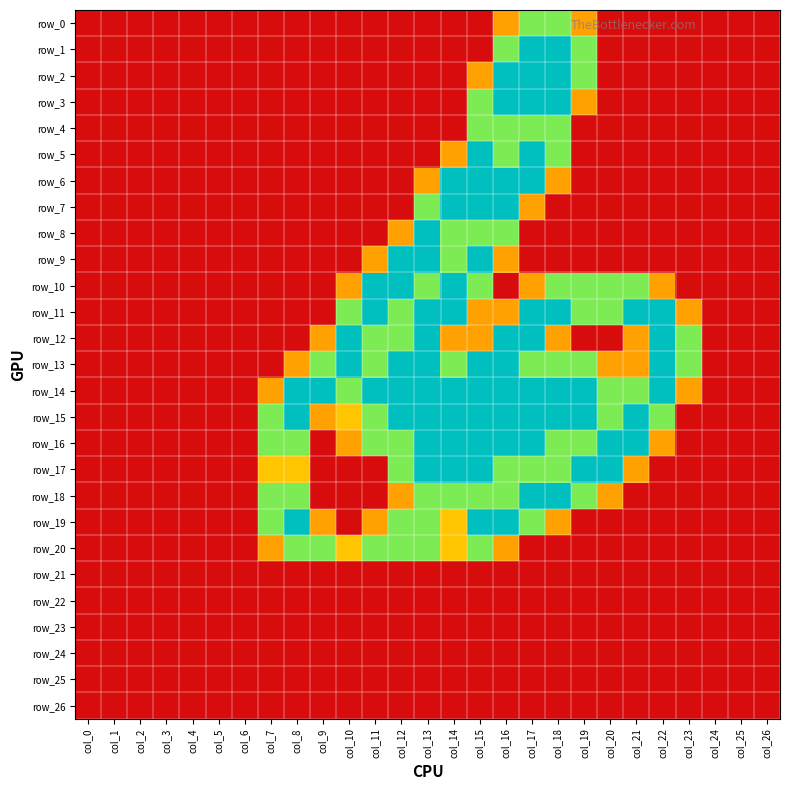

Reading right to left, transcribe all the data shown in this chart.

row_0: col_26=0.0	col_25=0.0	col_24=0.0	col_23=0.0	col_22=0.0	col_21=0.0	col_20=0.0	col_19=0.8	col_18=1.5	col_17=1.5	col_16=0.8	col_15=0.0	col_14=0.0	col_13=0.0	col_12=0.0	col_11=0.0	col_10=0.0	col_9=0.0	col_8=0.0	col_7=0.0	col_6=0.0	col_5=0.0	col_4=0.0	col_3=0.0	col_2=0.0	col_1=0.0	col_0=0.0
row_1: col_26=0.0	col_25=0.0	col_24=0.0	col_23=0.0	col_22=0.0	col_21=0.0	col_20=0.0	col_19=1.5	col_18=2.0	col_17=2.0	col_16=1.5	col_15=0.0	col_14=0.0	col_13=0.0	col_12=0.0	col_11=0.0	col_10=0.0	col_9=0.0	col_8=0.0	col_7=0.0	col_6=0.0	col_5=0.0	col_4=0.0	col_3=0.0	col_2=0.0	col_1=0.0	col_0=0.0
row_2: col_26=0.0	col_25=0.0	col_24=0.0	col_23=0.0	col_22=0.0	col_21=0.0	col_20=0.0	col_19=1.5	col_18=2.0	col_17=2.0	col_16=2.0	col_15=0.8	col_14=0.0	col_13=0.0	col_12=0.0	col_11=0.0	col_10=0.0	col_9=0.0	col_8=0.0	col_7=0.0	col_6=0.0	col_5=0.0	col_4=0.0	col_3=0.0	col_2=0.0	col_1=0.0	col_0=0.0
row_3: col_26=0.0	col_25=0.0	col_24=0.0	col_23=0.0	col_22=0.0	col_21=0.0	col_20=0.0	col_19=0.8	col_18=2.0	col_17=2.0	col_16=2.0	col_15=1.5	col_14=0.0	col_13=0.0	col_12=0.0	col_11=0.0	col_10=0.0	col_9=0.0	col_8=0.0	col_7=0.0	col_6=0.0	col_5=0.0	col_4=0.0	col_3=0.0	col_2=0.0	col_1=0.0	col_0=0.0
row_4: col_26=0.0	col_25=0.0	col_24=0.0	col_23=0.0	col_22=0.0	col_21=0.0	col_20=0.0	col_19=0.0	col_18=1.5	col_17=1.5	col_16=1.5	col_15=1.5	col_14=0.0	col_13=0.0	col_12=0.0	col_11=0.0	col_10=0.0	col_9=0.0	col_8=0.0	col_7=0.0	col_6=0.0	col_5=0.0	col_4=0.0	col_3=0.0	col_2=0.0	col_1=0.0	col_0=0.0
row_5: col_26=0.0	col_25=0.0	col_24=0.0	col_23=0.0	col_22=0.0	col_21=0.0	col_20=0.0	col_19=0.0	col_18=1.5	col_17=2.0	col_16=1.5	col_15=2.0	col_14=0.8	col_13=0.0	col_12=0.0	col_11=0.0	col_10=0.0	col_9=0.0	col_8=0.0	col_7=0.0	col_6=0.0	col_5=0.0	col_4=0.0	col_3=0.0	col_2=0.0	col_1=0.0	col_0=0.0
row_6: col_26=0.0	col_25=0.0	col_24=0.0	col_23=0.0	col_22=0.0	col_21=0.0	col_20=0.0	col_19=0.0	col_18=0.8	col_17=2.0	col_16=2.0	col_15=2.0	col_14=2.0	col_13=0.8	col_12=0.0	col_11=0.0	col_10=0.0	col_9=0.0	col_8=0.0	col_7=0.0	col_6=0.0	col_5=0.0	col_4=0.0	col_3=0.0	col_2=0.0	col_1=0.0	col_0=0.0
row_7: col_26=0.0	col_25=0.0	col_24=0.0	col_23=0.0	col_22=0.0	col_21=0.0	col_20=0.0	col_19=0.0	col_18=0.0	col_17=0.8	col_16=2.0	col_15=2.0	col_14=2.0	col_13=1.5	col_12=0.0	col_11=0.0	col_10=0.0	col_9=0.0	col_8=0.0	col_7=0.0	col_6=0.0	col_5=0.0	col_4=0.0	col_3=0.0	col_2=0.0	col_1=0.0	col_0=0.0
row_8: col_26=0.0	col_25=0.0	col_24=0.0	col_23=0.0	col_22=0.0	col_21=0.0	col_20=0.0	col_19=0.0	col_18=0.0	col_17=0.0	col_16=1.5	col_15=1.5	col_14=1.5	col_13=2.0	col_12=0.8	col_11=0.0	col_10=0.0	col_9=0.0	col_8=0.0	col_7=0.0	col_6=0.0	col_5=0.0	col_4=0.0	col_3=0.0	col_2=0.0	col_1=0.0	col_0=0.0
row_9: col_26=0.0	col_25=0.0	col_24=0.0	col_23=0.0	col_22=0.0	col_21=0.0	col_20=0.0	col_19=0.0	col_18=0.0	col_17=0.0	col_16=0.8	col_15=2.0	col_14=1.5	col_13=2.0	col_12=2.0	col_11=0.8	col_10=0.0	col_9=0.0	col_8=0.0	col_7=0.0	col_6=0.0	col_5=0.0	col_4=0.0	col_3=0.0	col_2=0.0	col_1=0.0	col_0=0.0
row_10: col_26=0.0	col_25=0.0	col_24=0.0	col_23=0.0	col_22=0.8	col_21=1.5	col_20=1.5	col_19=1.5	col_18=1.5	col_17=0.8	col_16=0.0	col_15=1.5	col_14=2.0	col_13=1.5	col_12=2.0	col_11=2.0	col_10=0.8	col_9=0.0	col_8=0.0	col_7=0.0	col_6=0.0	col_5=0.0	col_4=0.0	col_3=0.0	col_2=0.0	col_1=0.0	col_0=0.0
row_11: col_26=0.0	col_25=0.0	col_24=0.0	col_23=0.8	col_22=2.0	col_21=2.0	col_20=1.5	col_19=1.5	col_18=2.0	col_17=2.0	col_16=0.8	col_15=0.8	col_14=2.0	col_13=2.0	col_12=1.5	col_11=2.0	col_10=1.5	col_9=0.0	col_8=0.0	col_7=0.0	col_6=0.0	col_5=0.0	col_4=0.0	col_3=0.0	col_2=0.0	col_1=0.0	col_0=0.0
row_12: col_26=0.0	col_25=0.0	col_24=0.0	col_23=1.5	col_22=2.0	col_21=0.8	col_20=0.0	col_19=0.0	col_18=0.8	col_17=2.0	col_16=2.0	col_15=0.8	col_14=0.8	col_13=2.0	col_12=1.5	col_11=1.5	col_10=2.0	col_9=0.8	col_8=0.0	col_7=0.0	col_6=0.0	col_5=0.0	col_4=0.0	col_3=0.0	col_2=0.0	col_1=0.0	col_0=0.0
row_13: col_26=0.0	col_25=0.0	col_24=0.0	col_23=1.5	col_22=2.0	col_21=0.8	col_20=0.8	col_19=1.5	col_18=1.5	col_17=1.5	col_16=2.0	col_15=2.0	col_14=1.5	col_13=2.0	col_12=2.0	col_11=1.5	col_10=2.0	col_9=1.5	col_8=0.8	col_7=0.0	col_6=0.0	col_5=0.0	col_4=0.0	col_3=0.0	col_2=0.0	col_1=0.0	col_0=0.0
row_14: col_26=0.0	col_25=0.0	col_24=0.0	col_23=0.8	col_22=2.0	col_21=1.5	col_20=1.5	col_19=2.0	col_18=2.0	col_17=2.0	col_16=2.0	col_15=2.0	col_14=2.0	col_13=2.0	col_12=2.0	col_11=2.0	col_10=1.5	col_9=2.0	col_8=2.0	col_7=0.8	col_6=0.0	col_5=0.0	col_4=0.0	col_3=0.0	col_2=0.0	col_1=0.0	col_0=0.0
row_15: col_26=0.0	col_25=0.0	col_24=0.0	col_23=0.0	col_22=1.5	col_21=2.0	col_20=1.5	col_19=2.0	col_18=2.0	col_17=2.0	col_16=2.0	col_15=2.0	col_14=2.0	col_13=2.0	col_12=2.0	col_11=1.5	col_10=1.0	col_9=0.8	col_8=2.0	col_7=1.5	col_6=0.0	col_5=0.0	col_4=0.0	col_3=0.0	col_2=0.0	col_1=0.0	col_0=0.0
row_16: col_26=0.0	col_25=0.0	col_24=0.0	col_23=0.0	col_22=0.8	col_21=2.0	col_20=2.0	col_19=1.5	col_18=1.5	col_17=2.0	col_16=2.0	col_15=2.0	col_14=2.0	col_13=2.0	col_12=1.5	col_11=1.5	col_10=0.8	col_9=0.0	col_8=1.5	col_7=1.5	col_6=0.0	col_5=0.0	col_4=0.0	col_3=0.0	col_2=0.0	col_1=0.0	col_0=0.0
row_17: col_26=0.0	col_25=0.0	col_24=0.0	col_23=0.0	col_22=0.0	col_21=0.8	col_20=2.0	col_19=2.0	col_18=1.5	col_17=1.5	col_16=1.5	col_15=2.0	col_14=2.0	col_13=2.0	col_12=1.5	col_11=0.0	col_10=0.0	col_9=0.0	col_8=1.0	col_7=1.0	col_6=0.0	col_5=0.0	col_4=0.0	col_3=0.0	col_2=0.0	col_1=0.0	col_0=0.0
row_18: col_26=0.0	col_25=0.0	col_24=0.0	col_23=0.0	col_22=0.0	col_21=0.0	col_20=0.8	col_19=1.5	col_18=2.0	col_17=2.0	col_16=1.5	col_15=1.5	col_14=1.5	col_13=1.5	col_12=0.8	col_11=0.0	col_10=0.0	col_9=0.0	col_8=1.5	col_7=1.5	col_6=0.0	col_5=0.0	col_4=0.0	col_3=0.0	col_2=0.0	col_1=0.0	col_0=0.0
row_19: col_26=0.0	col_25=0.0	col_24=0.0	col_23=0.0	col_22=0.0	col_21=0.0	col_20=0.0	col_19=0.0	col_18=0.8	col_17=1.5	col_16=2.0	col_15=2.0	col_14=1.0	col_13=1.5	col_12=1.5	col_11=0.8	col_10=0.0	col_9=0.8	col_8=2.0	col_7=1.5	col_6=0.0	col_5=0.0	col_4=0.0	col_3=0.0	col_2=0.0	col_1=0.0	col_0=0.0
row_20: col_26=0.0	col_25=0.0	col_24=0.0	col_23=0.0	col_22=0.0	col_21=0.0	col_20=0.0	col_19=0.0	col_18=0.0	col_17=0.0	col_16=0.8	col_15=1.5	col_14=1.0	col_13=1.5	col_12=1.5	col_11=1.5	col_10=1.0	col_9=1.5	col_8=1.5	col_7=0.8	col_6=0.0	col_5=0.0	col_4=0.0	col_3=0.0	col_2=0.0	col_1=0.0	col_0=0.0
row_21: col_26=0.0	col_25=0.0	col_24=0.0	col_23=0.0	col_22=0.0	col_21=0.0	col_20=0.0	col_19=0.0	col_18=0.0	col_17=0.0	col_16=0.0	col_15=0.0	col_14=0.0	col_13=0.0	col_12=0.0	col_11=0.0	col_10=0.0	col_9=0.0	col_8=0.0	col_7=0.0	col_6=0.0	col_5=0.0	col_4=0.0	col_3=0.0	col_2=0.0	col_1=0.0	col_0=0.0
row_22: col_26=0.0	col_25=0.0	col_24=0.0	col_23=0.0	col_22=0.0	col_21=0.0	col_20=0.0	col_19=0.0	col_18=0.0	col_17=0.0	col_16=0.0	col_15=0.0	col_14=0.0	col_13=0.0	col_12=0.0	col_11=0.0	col_10=0.0	col_9=0.0	col_8=0.0	col_7=0.0	col_6=0.0	col_5=0.0	col_4=0.0	col_3=0.0	col_2=0.0	col_1=0.0	col_0=0.0
row_23: col_26=0.0	col_25=0.0	col_24=0.0	col_23=0.0	col_22=0.0	col_21=0.0	col_20=0.0	col_19=0.0	col_18=0.0	col_17=0.0	col_16=0.0	col_15=0.0	col_14=0.0	col_13=0.0	col_12=0.0	col_11=0.0	col_10=0.0	col_9=0.0	col_8=0.0	col_7=0.0	col_6=0.0	col_5=0.0	col_4=0.0	col_3=0.0	col_2=0.0	col_1=0.0	col_0=0.0
row_24: col_26=0.0	col_25=0.0	col_24=0.0	col_23=0.0	col_22=0.0	col_21=0.0	col_20=0.0	col_19=0.0	col_18=0.0	col_17=0.0	col_16=0.0	col_15=0.0	col_14=0.0	col_13=0.0	col_12=0.0	col_11=0.0	col_10=0.0	col_9=0.0	col_8=0.0	col_7=0.0	col_6=0.0	col_5=0.0	col_4=0.0	col_3=0.0	col_2=0.0	col_1=0.0	col_0=0.0
row_25: col_26=0.0	col_25=0.0	col_24=0.0	col_23=0.0	col_22=0.0	col_21=0.0	col_20=0.0	col_19=0.0	col_18=0.0	col_17=0.0	col_16=0.0	col_15=0.0	col_14=0.0	col_13=0.0	col_12=0.0	col_11=0.0	col_10=0.0	col_9=0.0	col_8=0.0	col_7=0.0	col_6=0.0	col_5=0.0	col_4=0.0	col_3=0.0	col_2=0.0	col_1=0.0	col_0=0.0
row_26: col_26=0.0	col_25=0.0	col_24=0.0	col_23=0.0	col_22=0.0	col_21=0.0	col_20=0.0	col_19=0.0	col_18=0.0	col_17=0.0	col_16=0.0	col_15=0.0	col_14=0.0	col_13=0.0	col_12=0.0	col_11=0.0	col_10=0.0	col_9=0.0	col_8=0.0	col_7=0.0	col_6=0.0	col_5=0.0	col_4=0.0	col_3=0.0	col_2=0.0	col_1=0.0	col_0=0.0